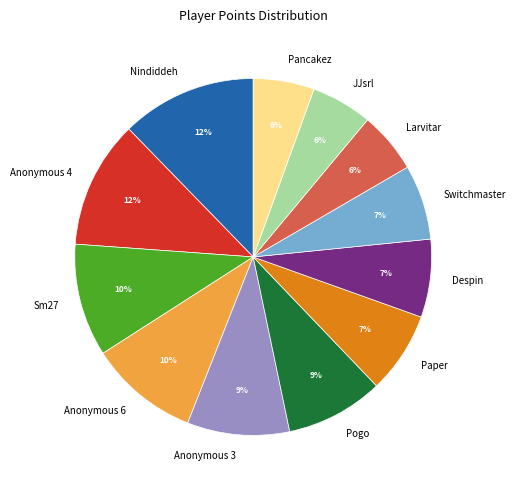

Which has a higher value, Pancakez or Anonymous 6?

Anonymous 6